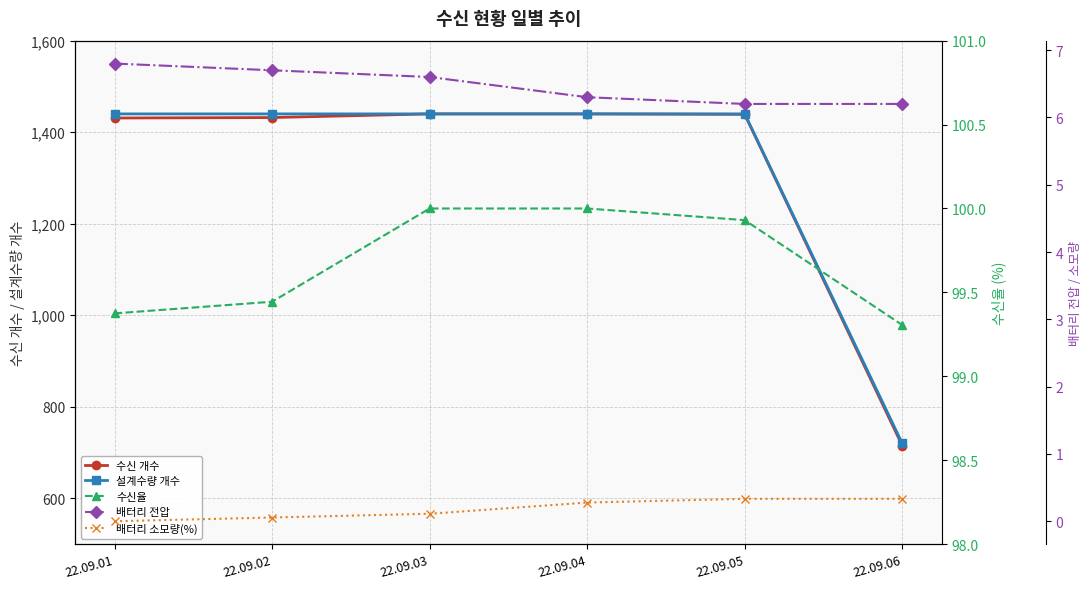

Does the chart display data point markers on the line(s)?

Yes